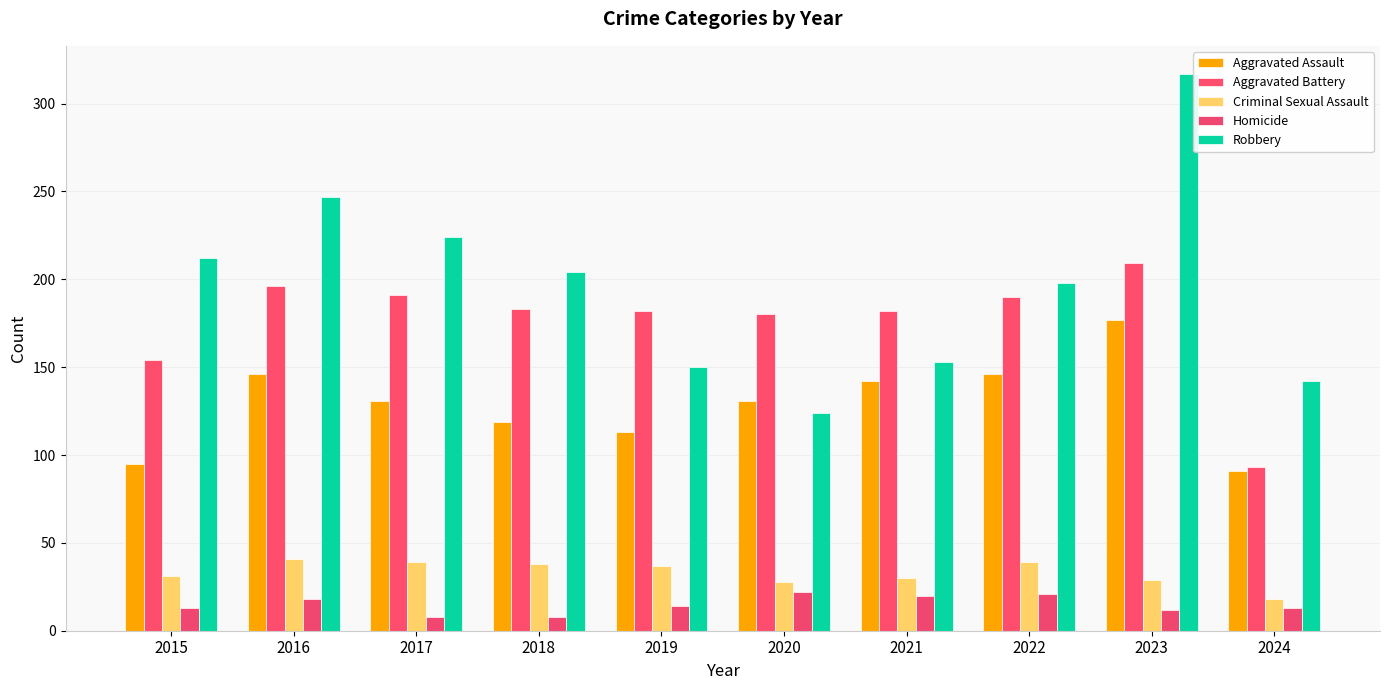

The Homicide series shows 8 at 2018. True or false?

True